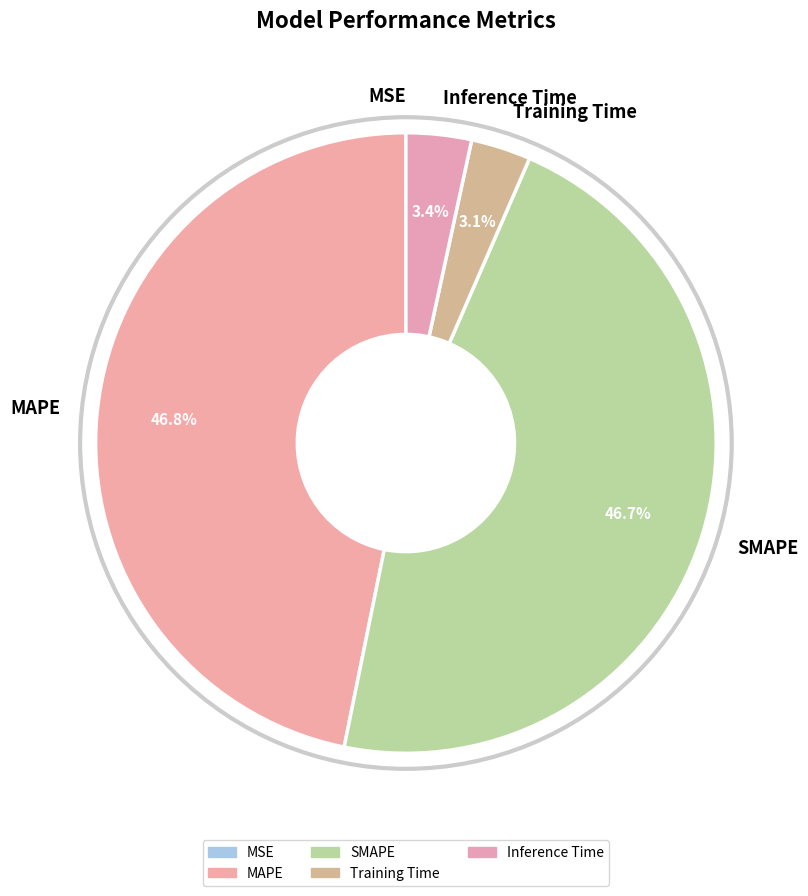

Which has a higher value, Inference Time or SMAPE?

SMAPE